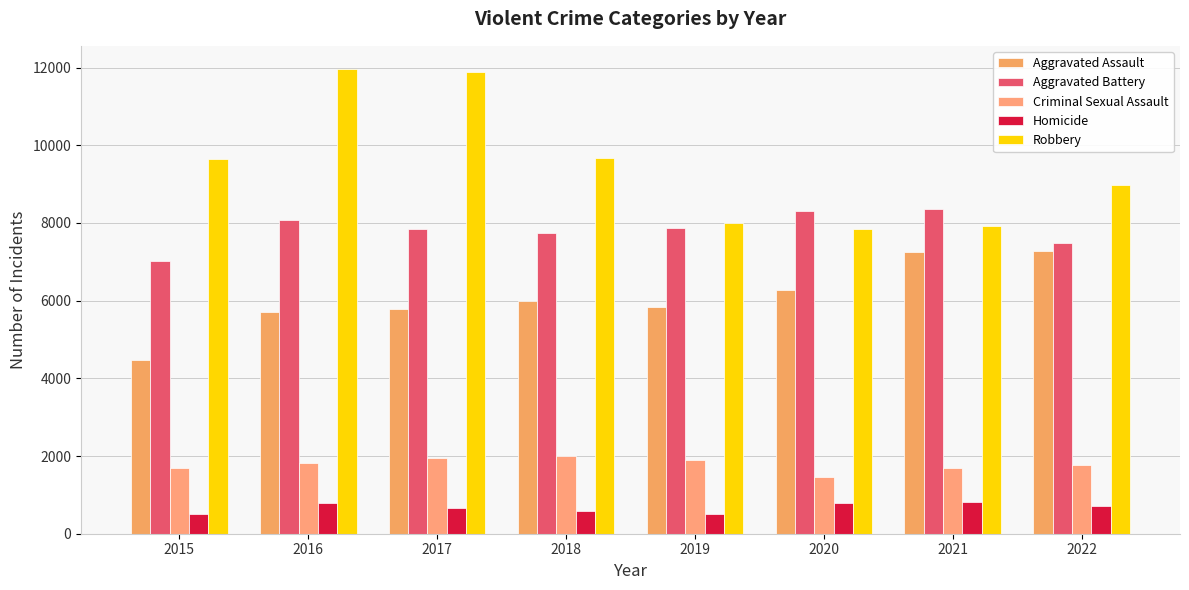

Is the value of Criminal Sexual Assault at 2021 greater than the value of Homicide at 2020?

Yes